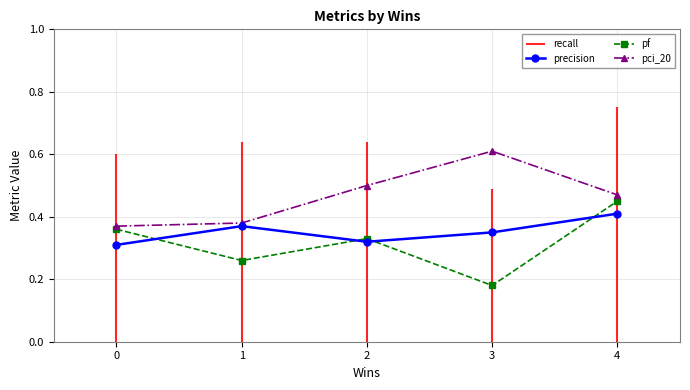

Is it true that pci_20 equals 0.5 at 4?

True